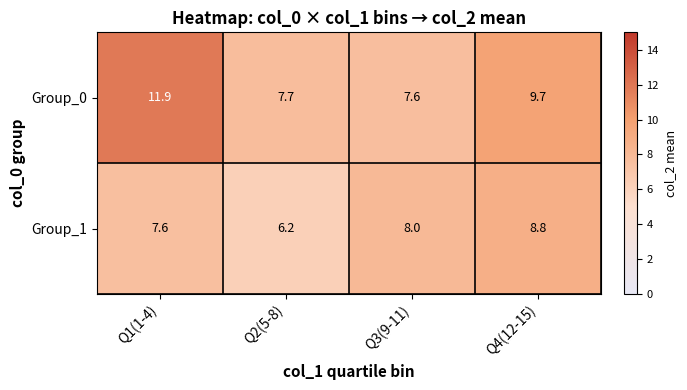

What is the sum of the Group_0 values at Q2(5-8) and Q4(12-15)?

17.4